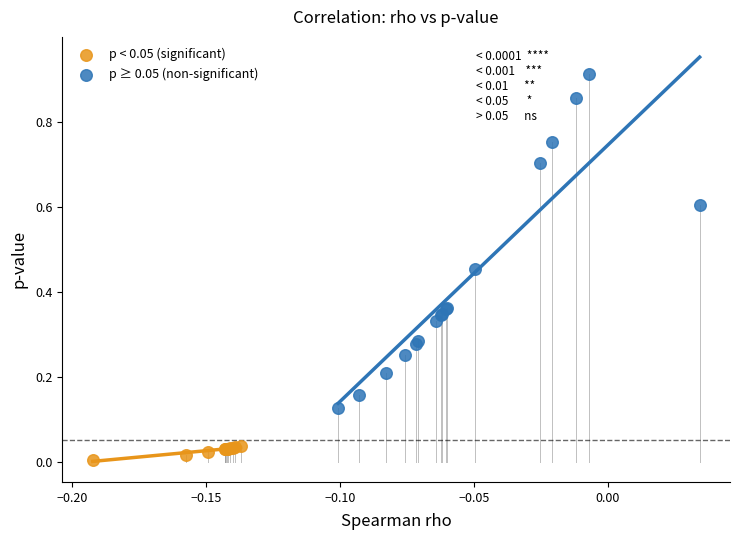

Which series reaches the minimum Y coordinate?

p < 0.05 (significant)